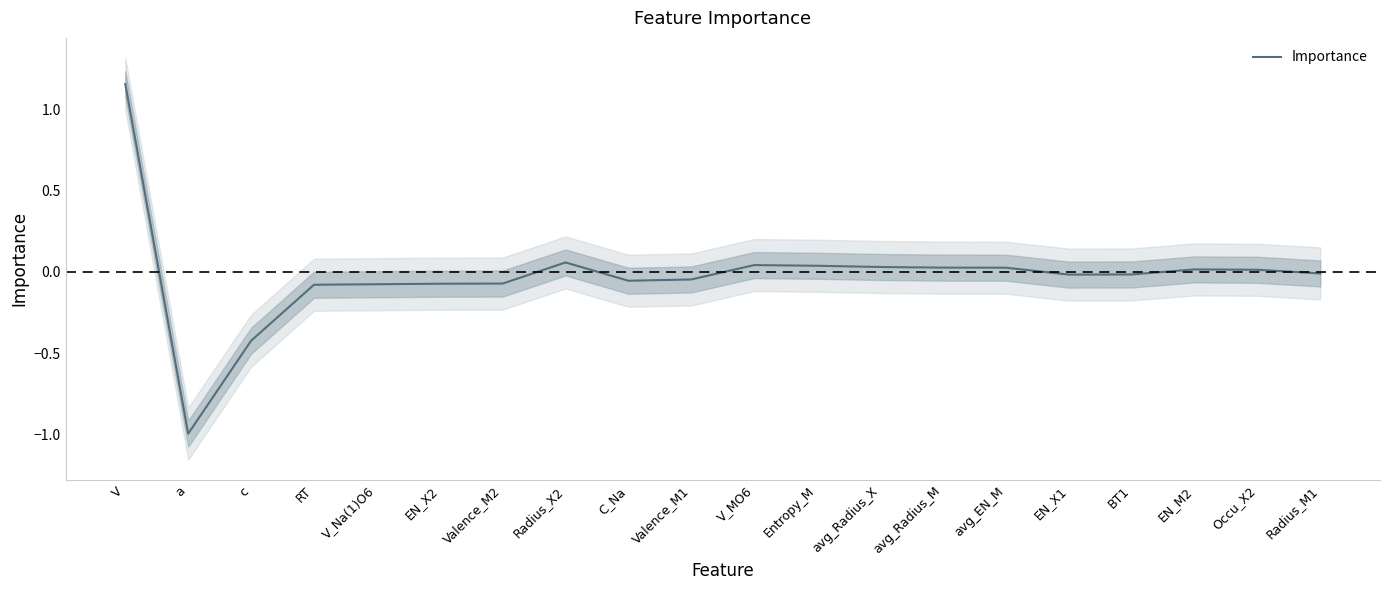

Between avg_Radius_X and EN_M2, which is larger?

avg_Radius_X